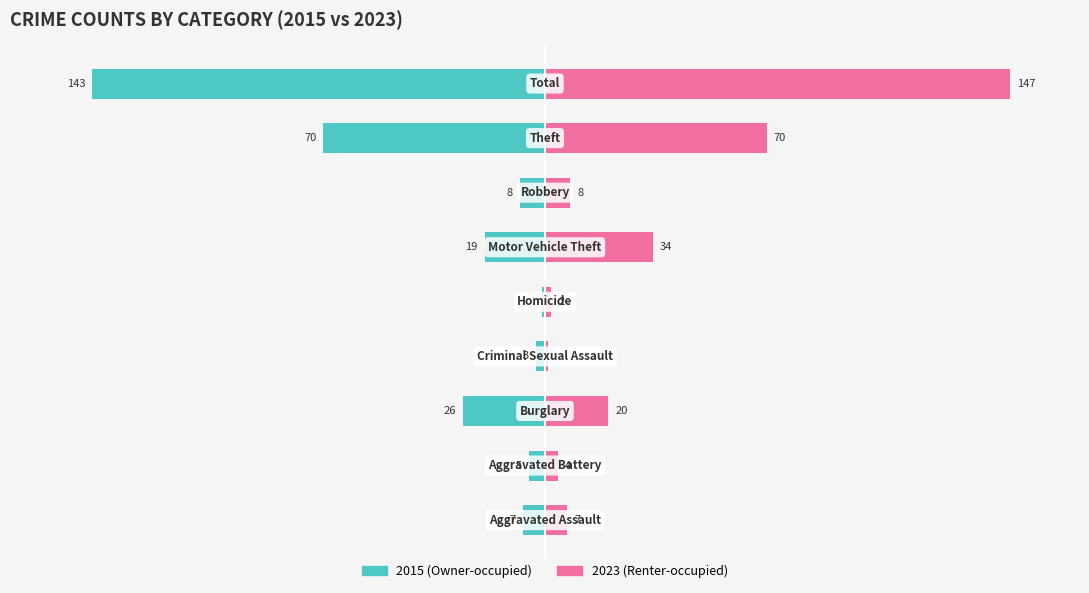

What position from the right is Motor Vehicle Theft?

4